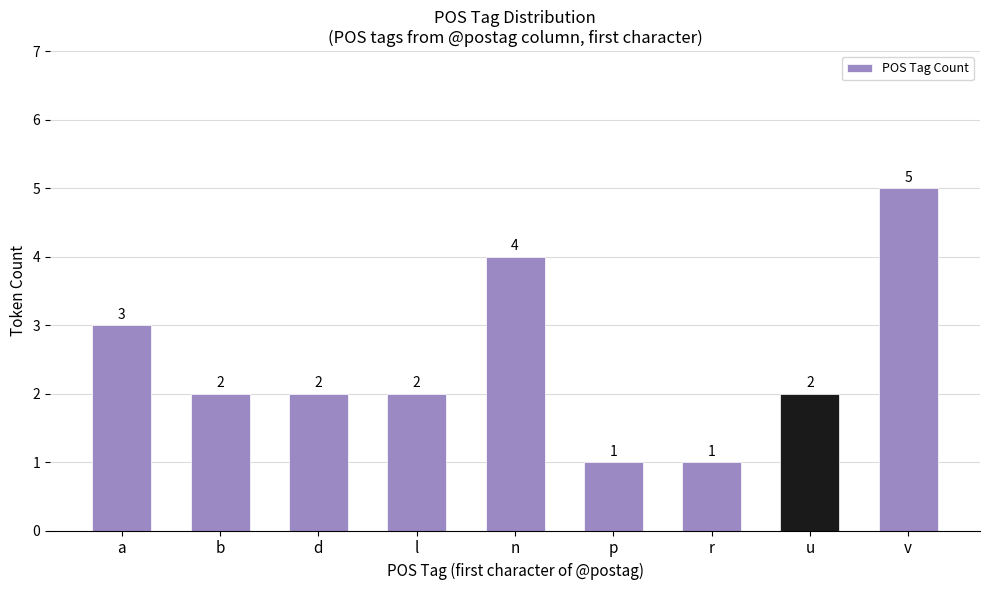

At which label does the data first exceed 2?

a